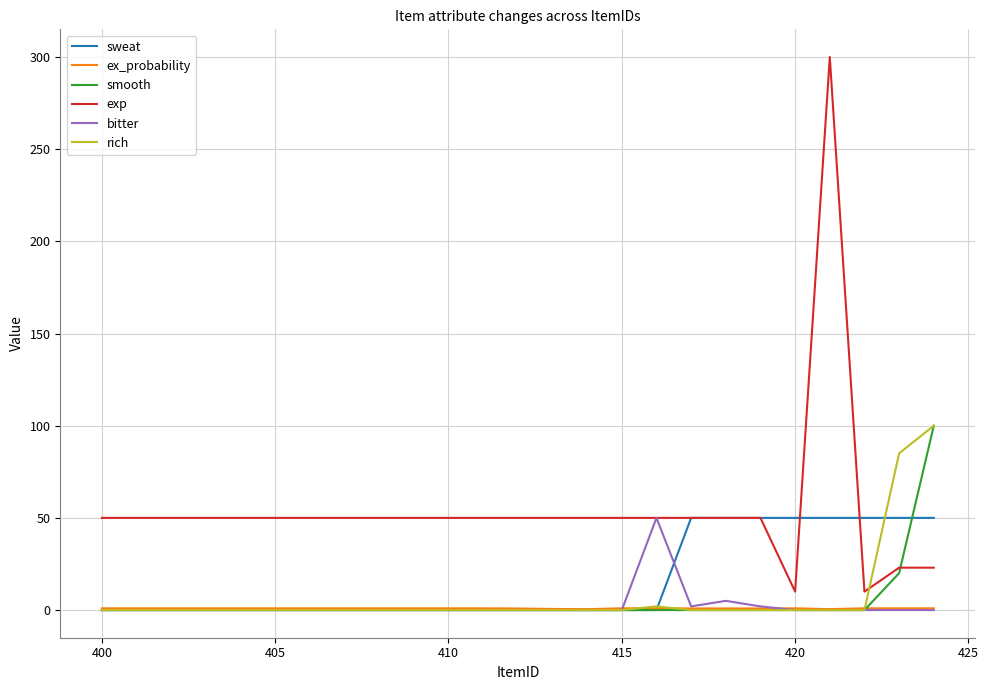

After their last crossing, which series has the higher values: rich or exp?

rich